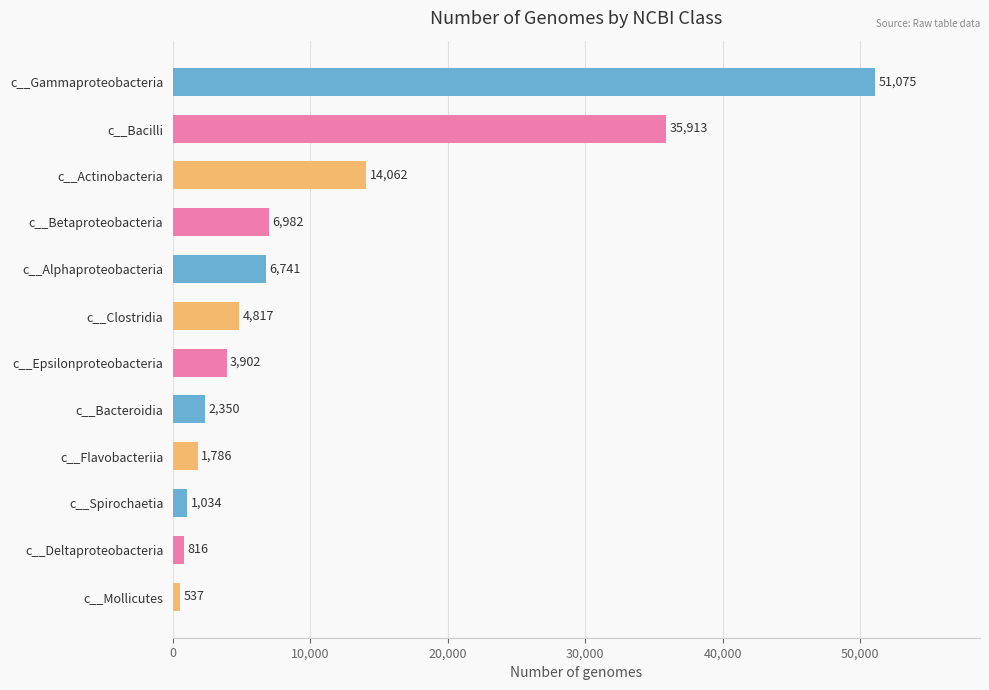

Rank the categories by value from lowest to highest.

c__Mollicutes, c__Deltaproteobacteria, c__Spirochaetia, c__Flavobacteriia, c__Bacteroidia, c__Epsilonproteobacteria, c__Clostridia, c__Alphaproteobacteria, c__Betaproteobacteria, c__Actinobacteria, c__Bacilli, c__Gammaproteobacteria